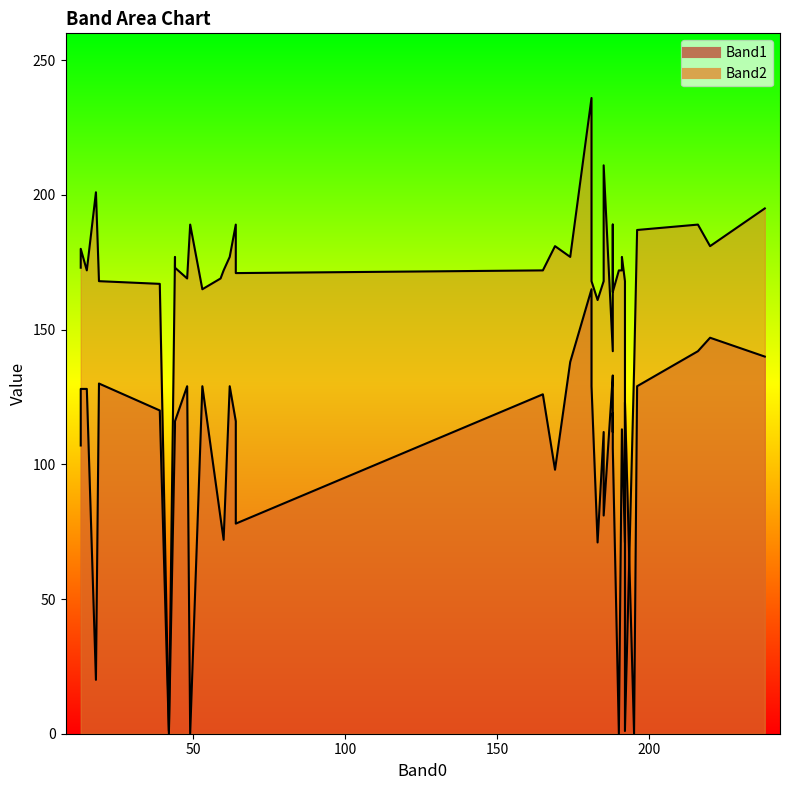

What is the difference between the maximum and second lowest values in the Band1 series?

165